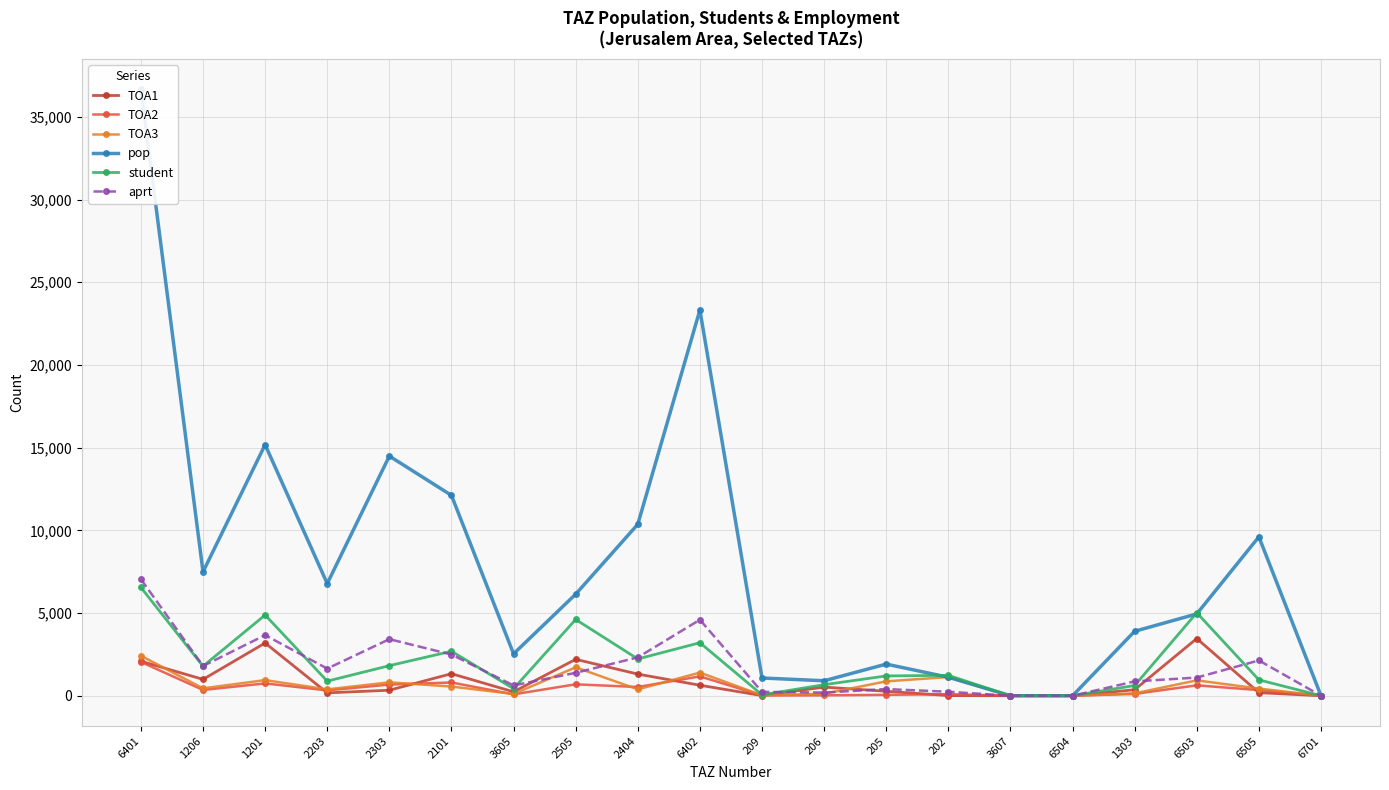

True or false: TOA2 has a value of 0.0 at 3607.

True